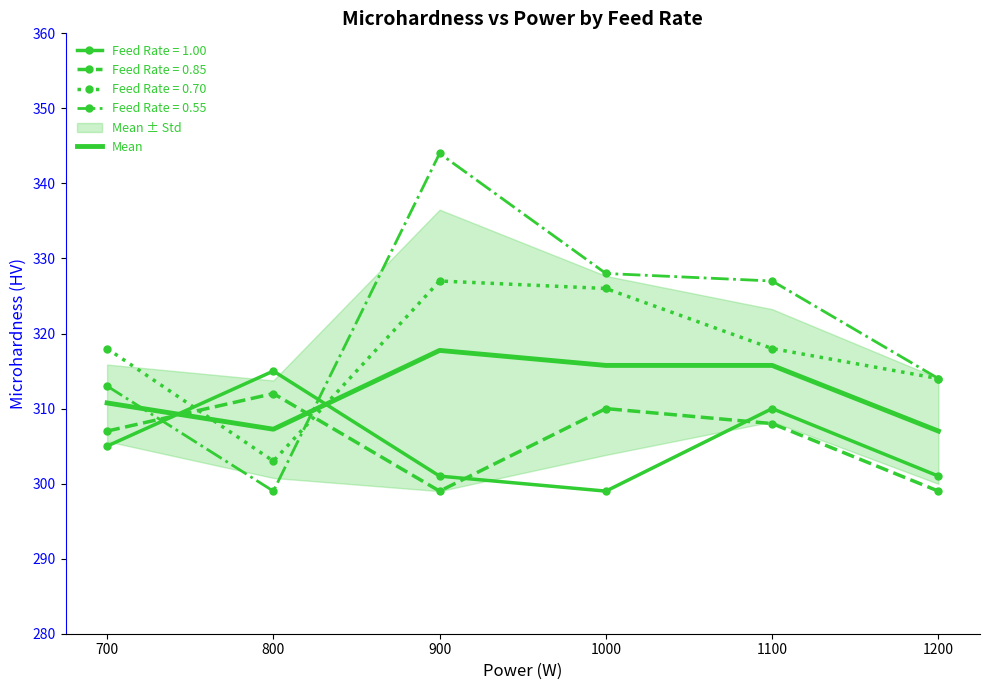

Between which two adjacent categories do Mean and Feed Rate = 1.00 first intersect?

700 and 800